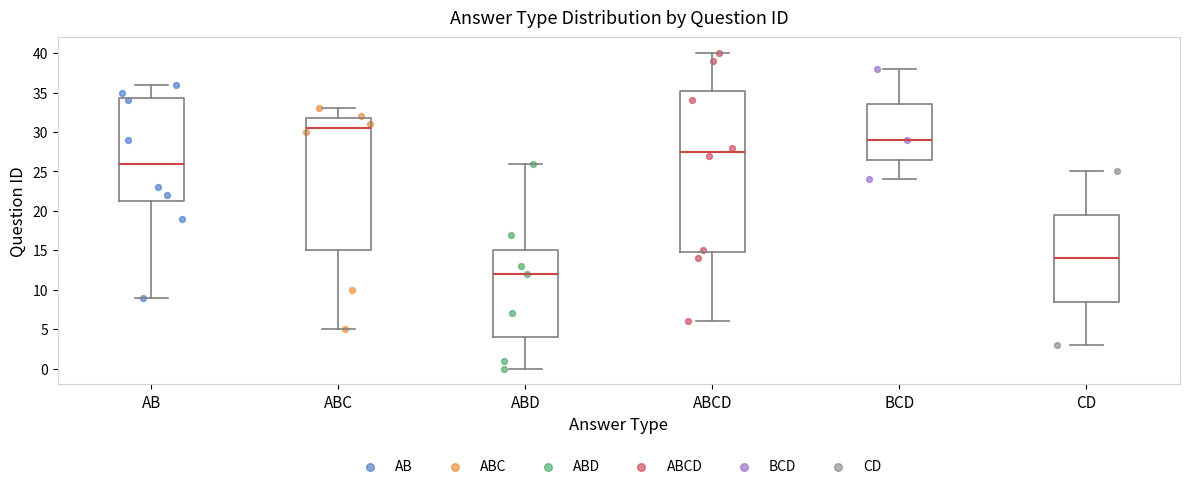

Reading left to right, transcribe this box plot: for each box, give where its median line is, the range the box spans, and where its two whiskers end, as read against the y-axis. The values are not printed on the chart, so give them approximately, as read against the axis.

AB: median 26.0, box 21.5 to 34.5, whiskers 9.0 to 36.0
ABC: median 30.5, box 15.0 to 32.0, whiskers 5.0 to 33.0
ABD: median 12.0, box 4.0 to 15.0, whiskers 0.0 to 26.0
ABCD: median 27.5, box 15.0 to 35.5, whiskers 6.0 to 40.0
BCD: median 29.0, box 26.5 to 33.5, whiskers 24.0 to 38.0
CD: median 14.0, box 8.5 to 19.5, whiskers 3.0 to 25.0